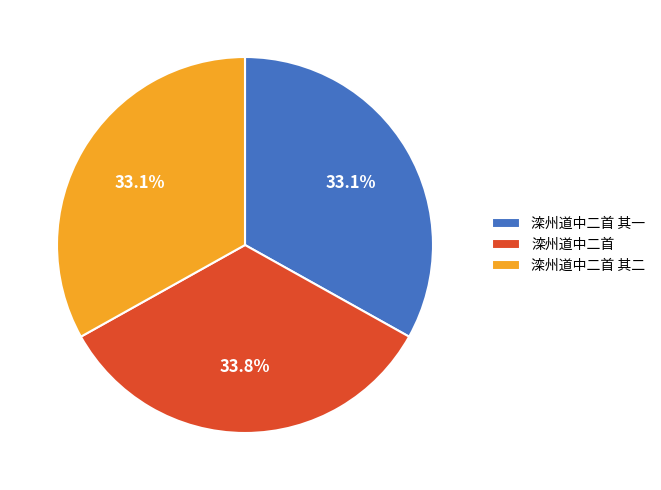

True or false: 滦州道中二首 其二 accounts for 33% of the total.

True